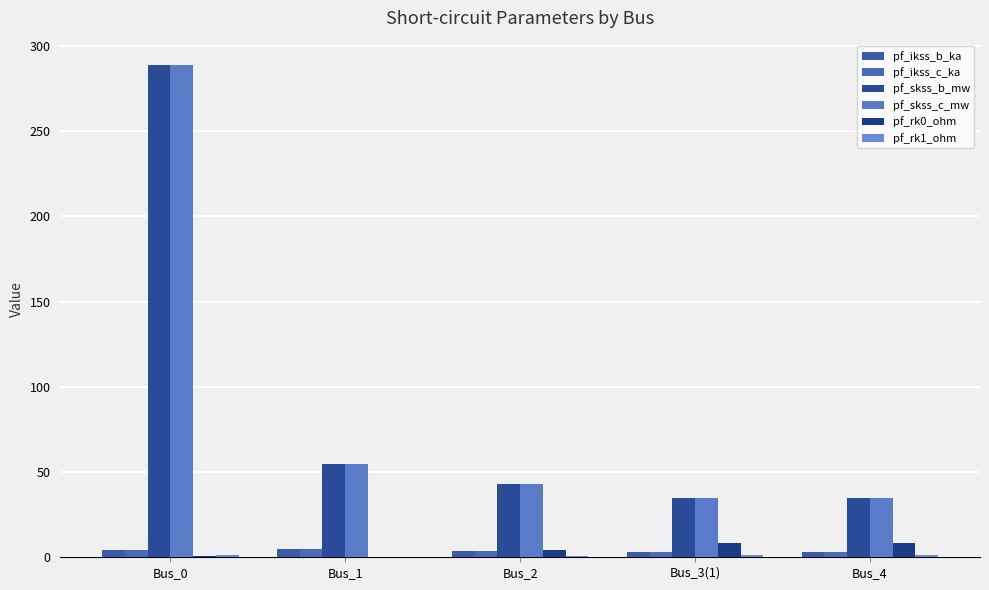

What is the value of the pf_rk1_ohm bar at the 2nd from the left?

0.1